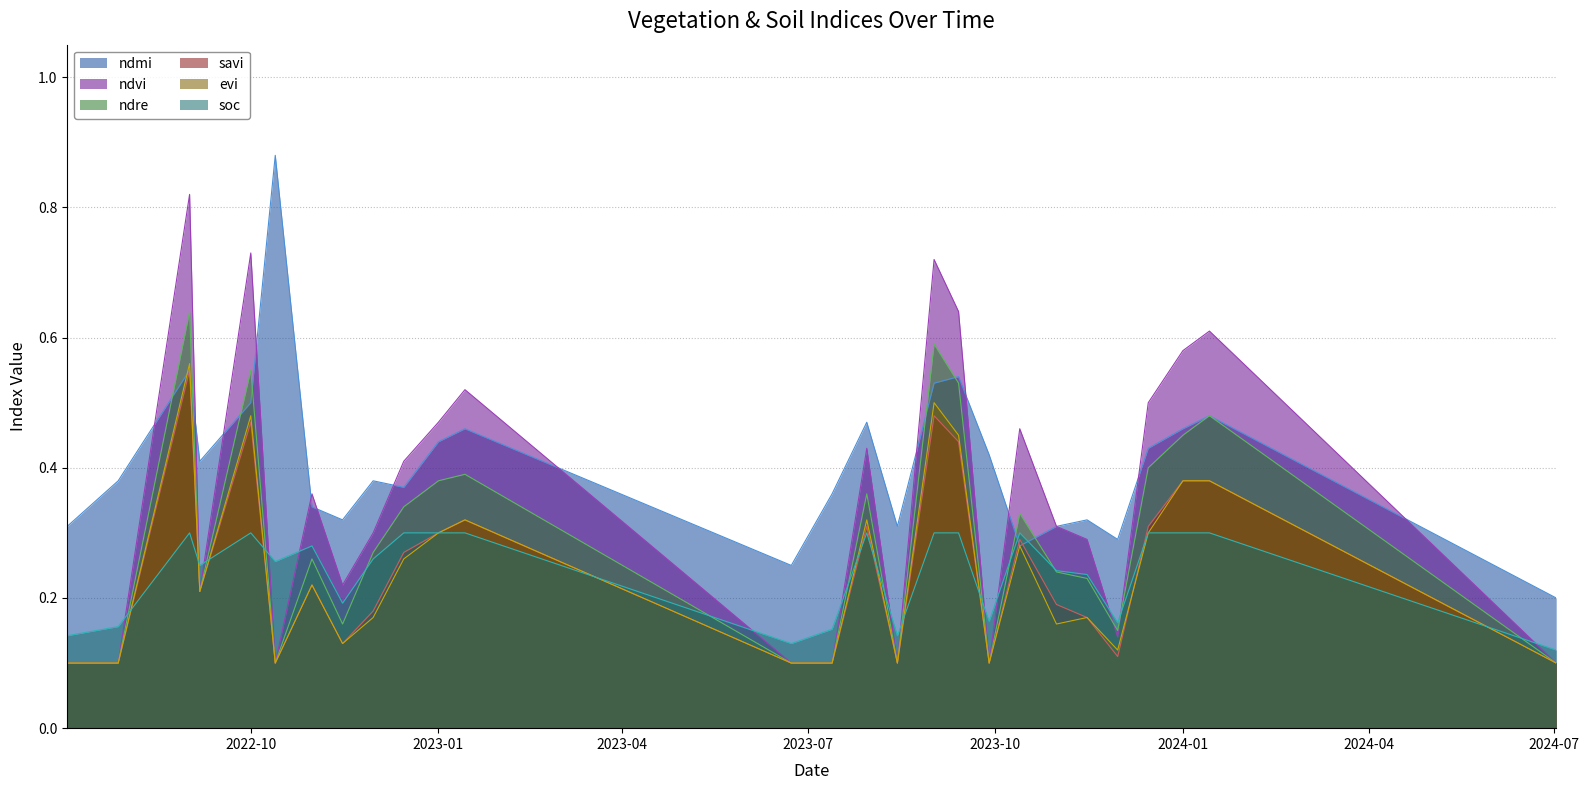

Count the ndmi values in the range 0 to 1.

27